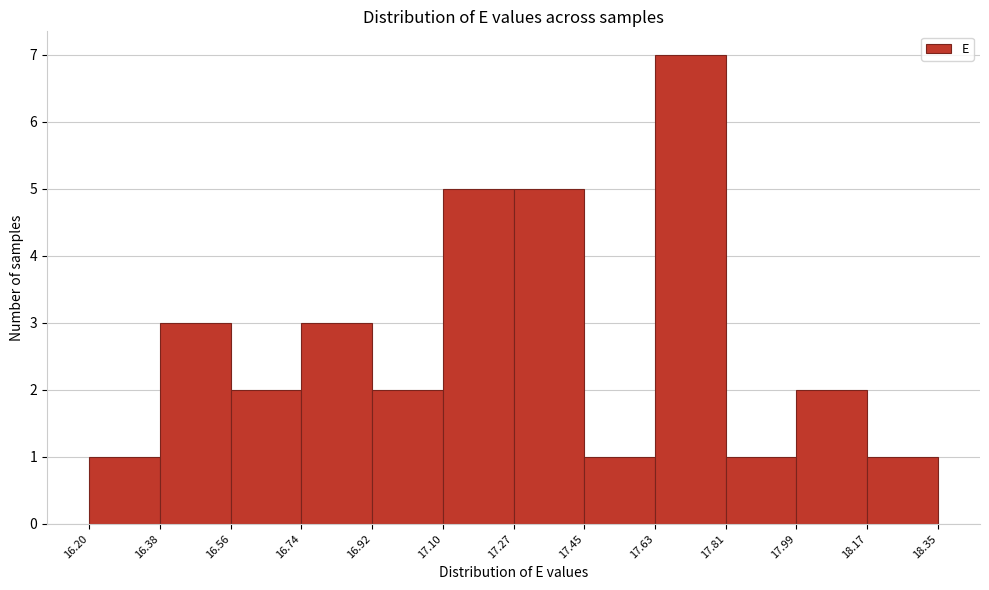

How tall is the bar that spans 17.99 to 18.17 on the x-axis? The values are not printed on the chart, so give them approximately, as read against the axis.

2